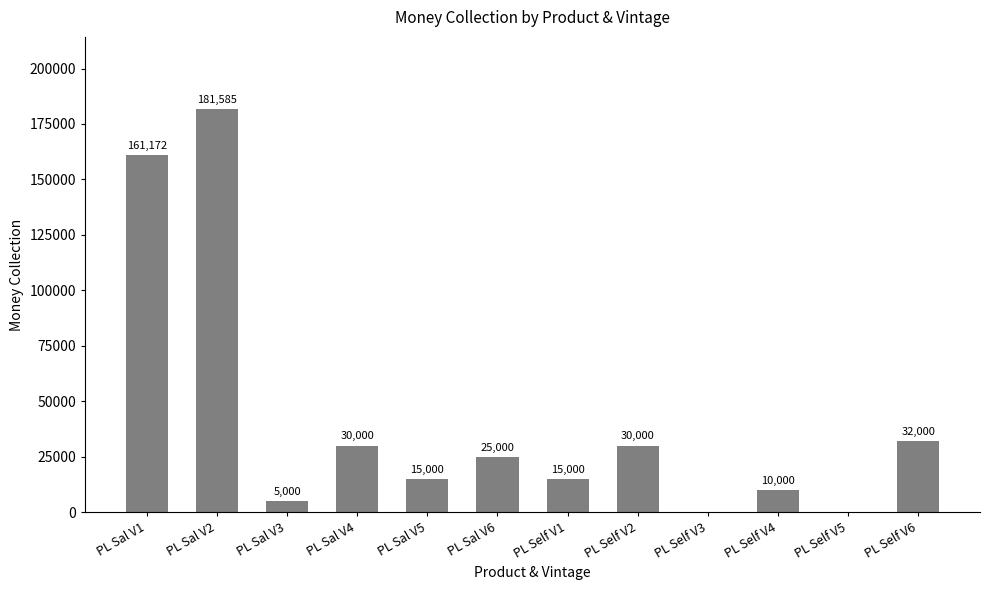

The chart shows a value of 25000 at PL Sal V6. True or false?

True